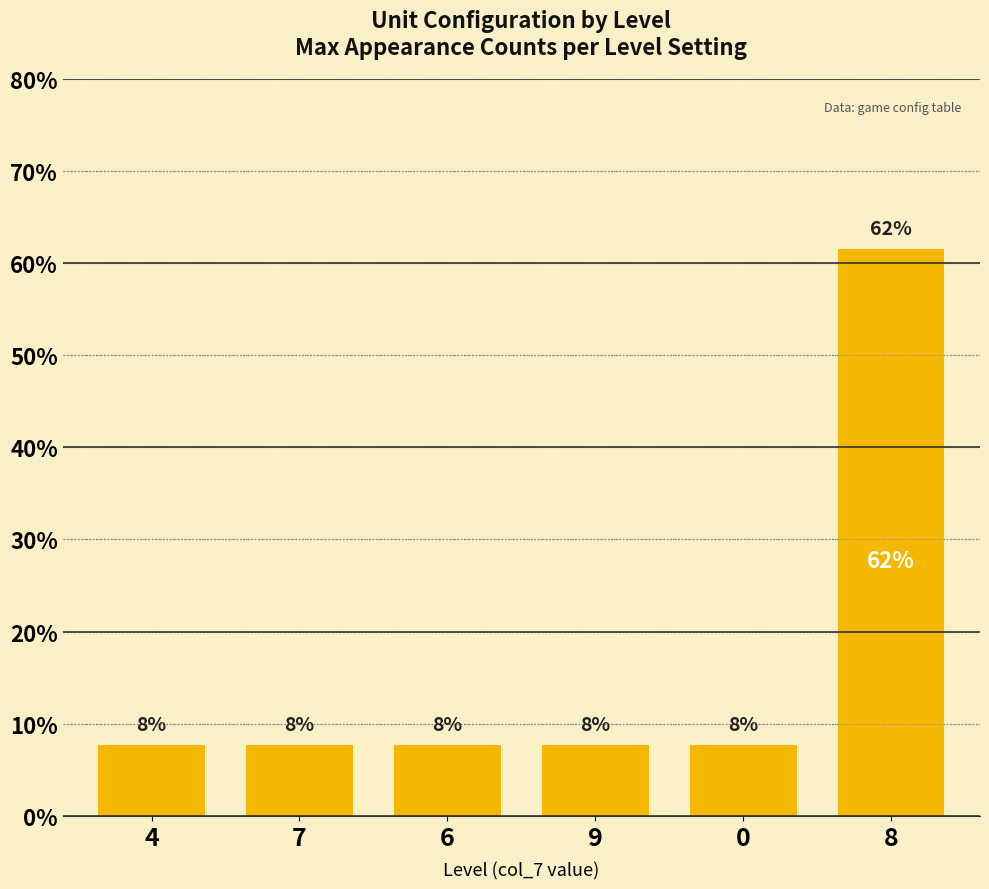

Are the bars grouped side by side (vs. stacked)?

No